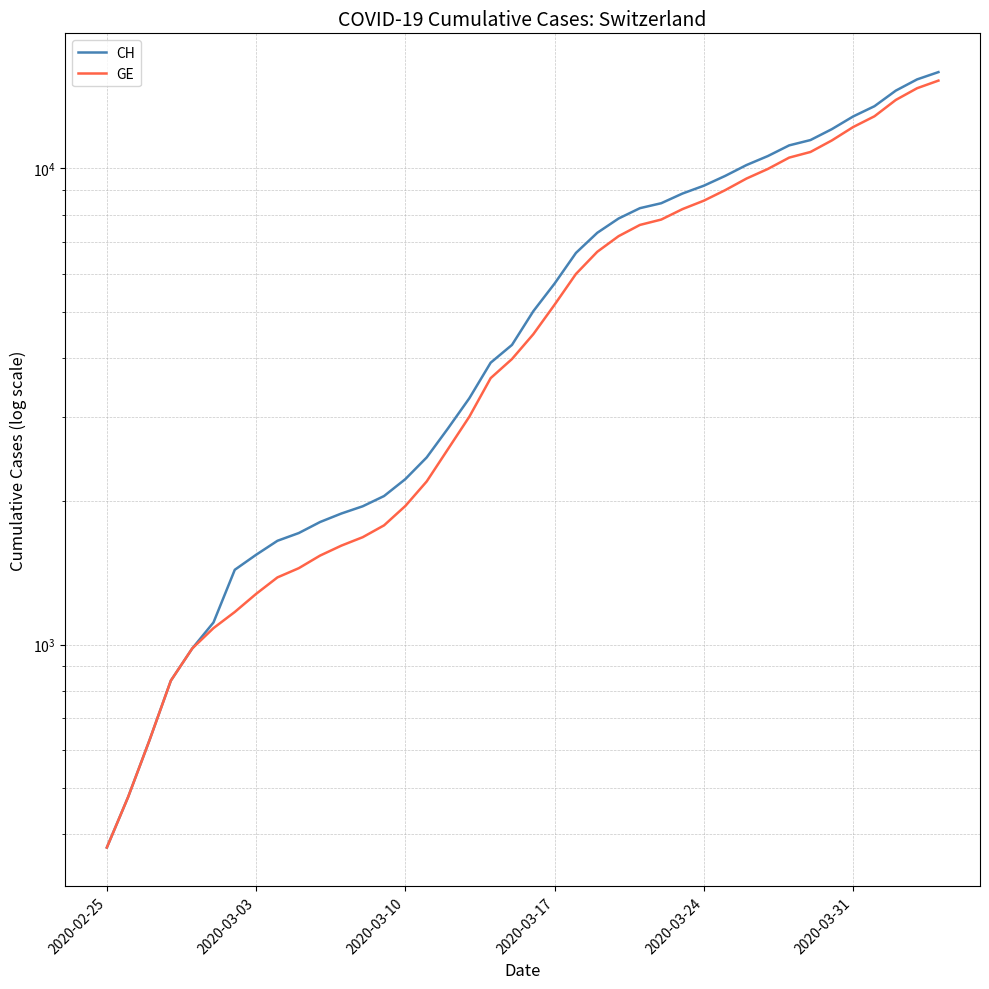

Reading right to left, what are all the values shown in this chart?

CH: 15926	15375	14561	13505	12852	12086	11467	11175	10613	10162	9642	9196	8855	8449	8249	7847	7323	6644	5731	5012	4259	3908	3291	2845	2472	2226	2051	1952	1885	1809	1715	1652	1544	1436	1113	981	840	630	479	375
GE: 15284	14733	13919	12863	12210	11444	10825	10533	9971	9520	9000	8554	8213	7807	7607	7205	6681	6002	5174	4485	3978	3627	3010	2574	2201	1955	1780	1681	1614	1538	1447	1384	1278	1171	1083	981	840	630	479	375